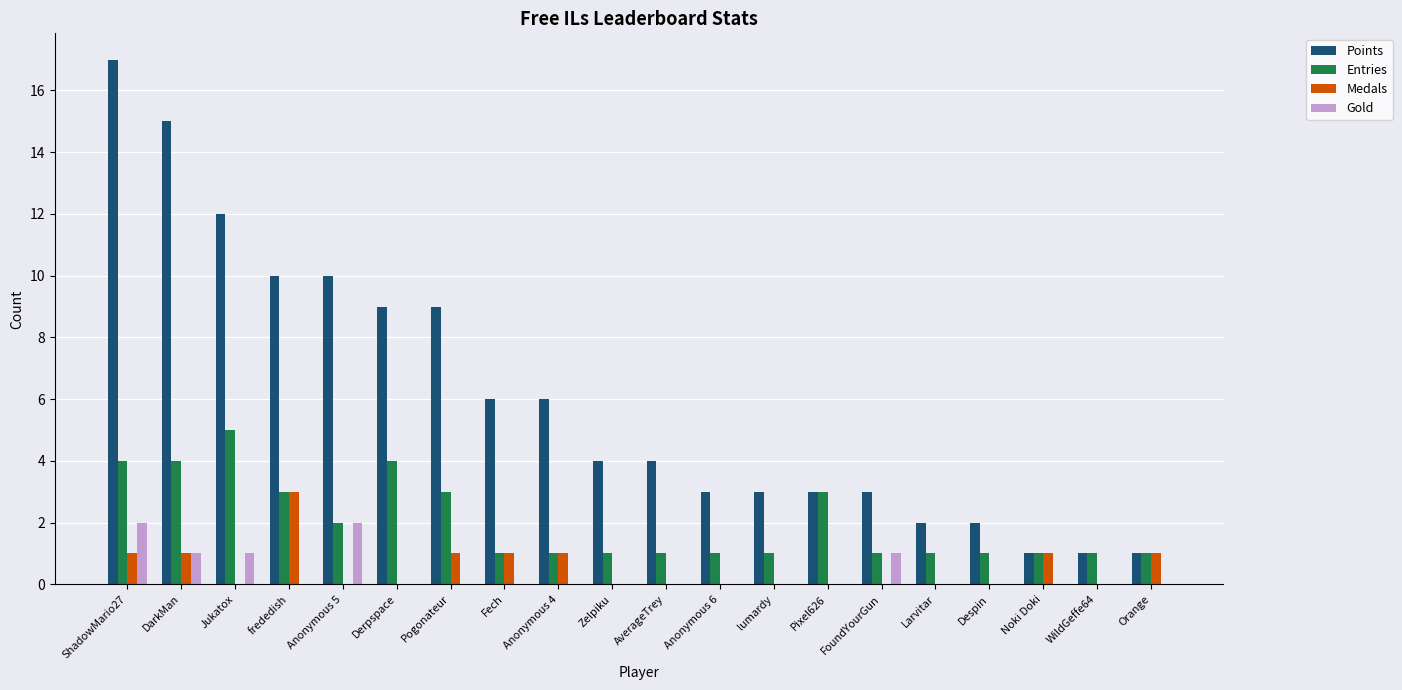

Reading left to right, extract all data points from this chart.

Points: 17	15	12	10	10	9	9	6	6	4	4	3	3	3	3	2	2	1	1	1
Entries: 4	4	5	3	2	4	3	1	1	1	1	1	1	3	1	1	1	1	1	1
Medals: 1	1	0	3	0	0	1	1	1	0	0	0	0	0	0	0	0	1	0	1
Gold: 2	1	1	0	2	0	0	0	0	0	0	0	0	0	1	0	0	0	0	0